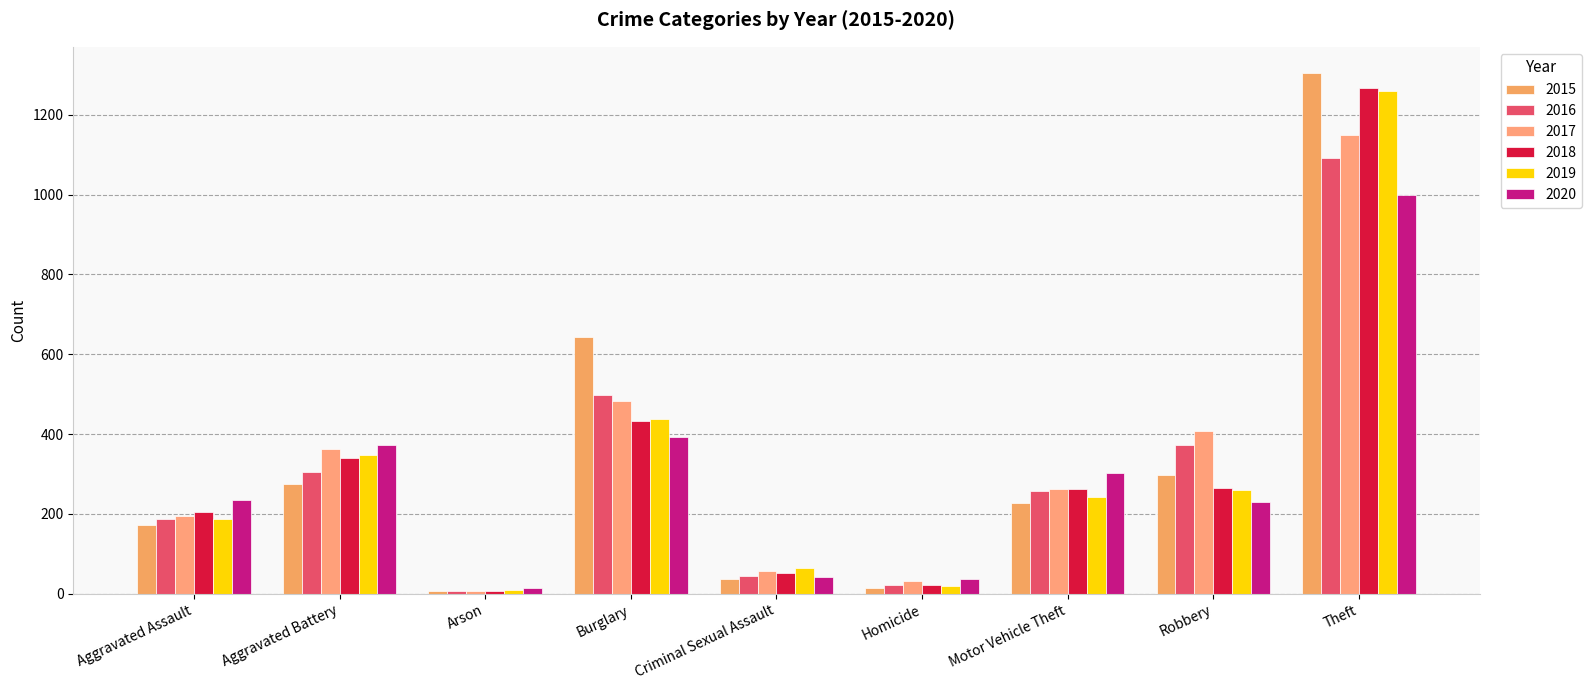

What is the value of the 2020 bar at the 4th from the left?

394